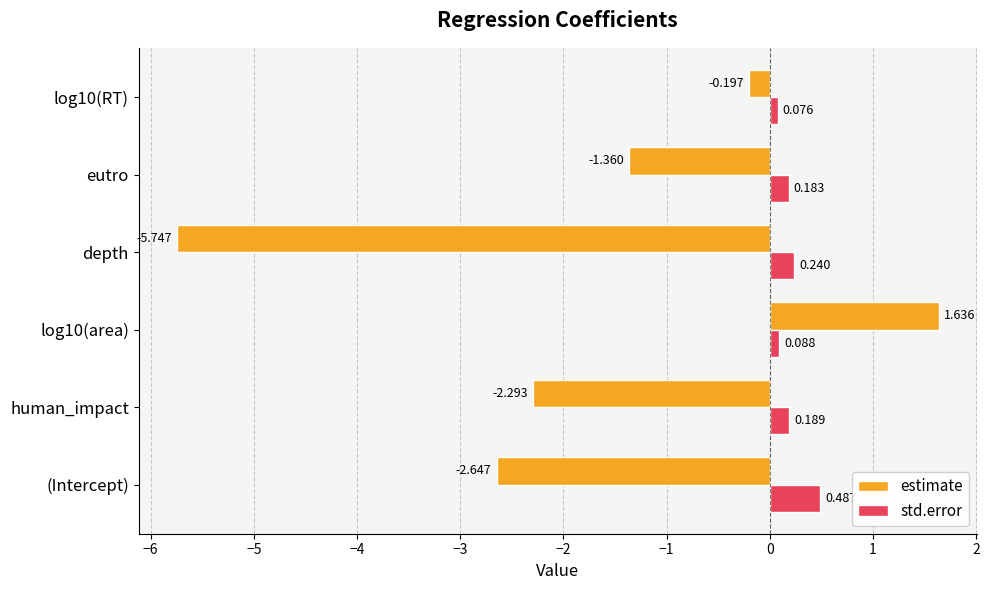

Which series has the largest range (max minus min)?

estimate